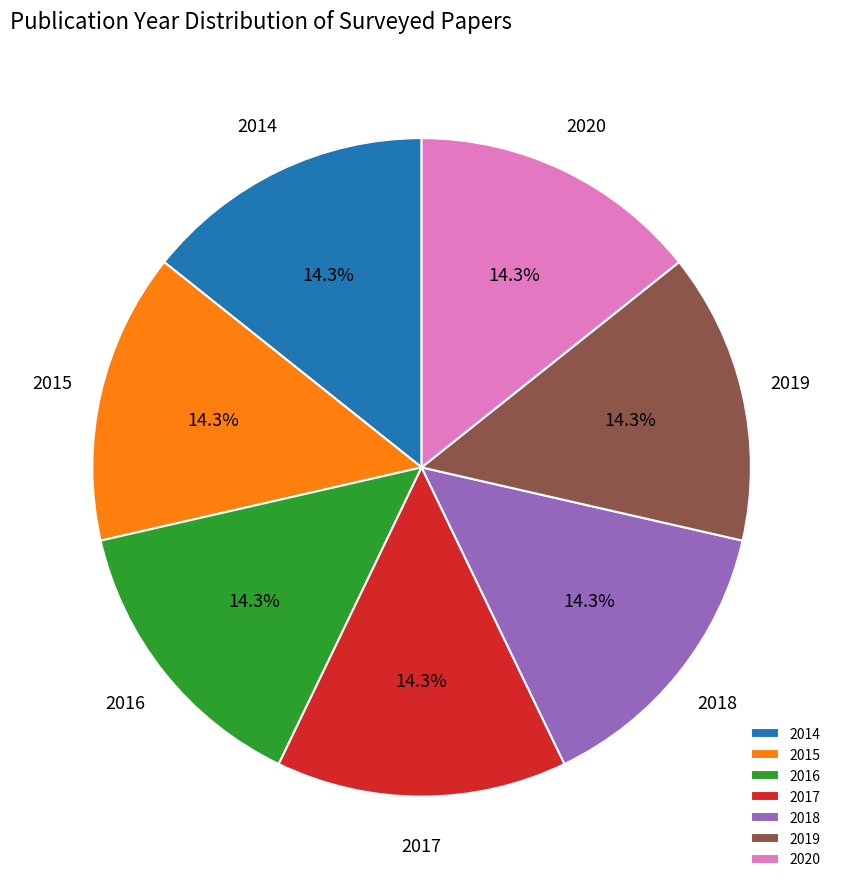

What is the ratio of the value at 2017 to the value at 2015?

1.0